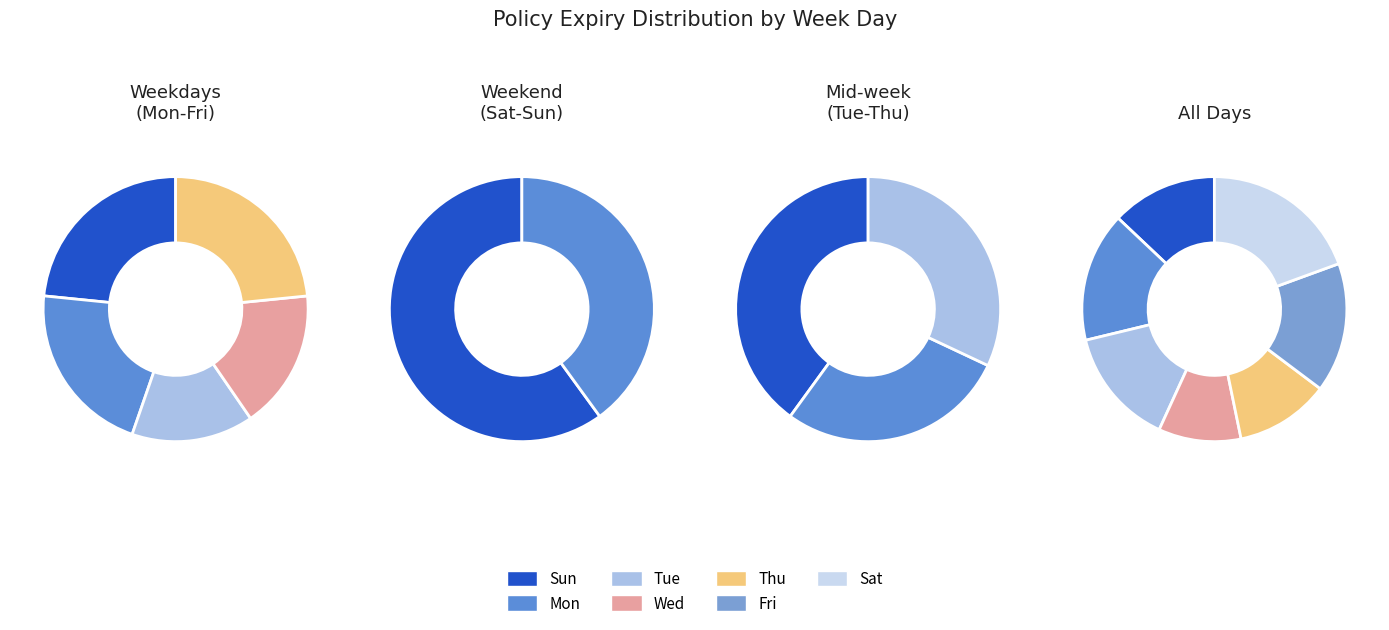

What percentage is the Wed slice, to the nearest percent?

10%